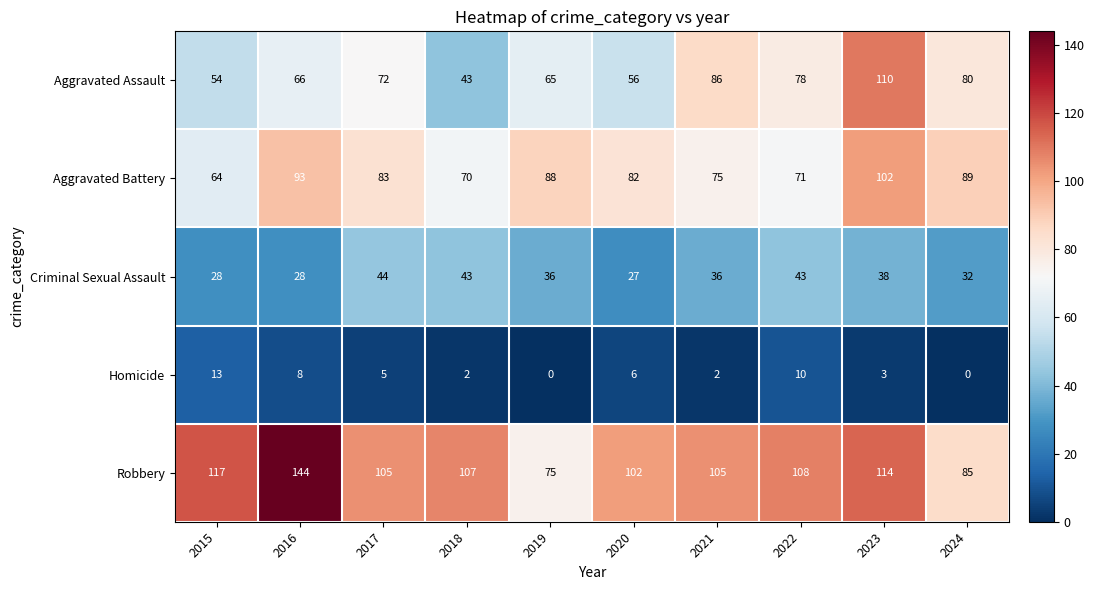

What is the sum of all Homicide values?

49